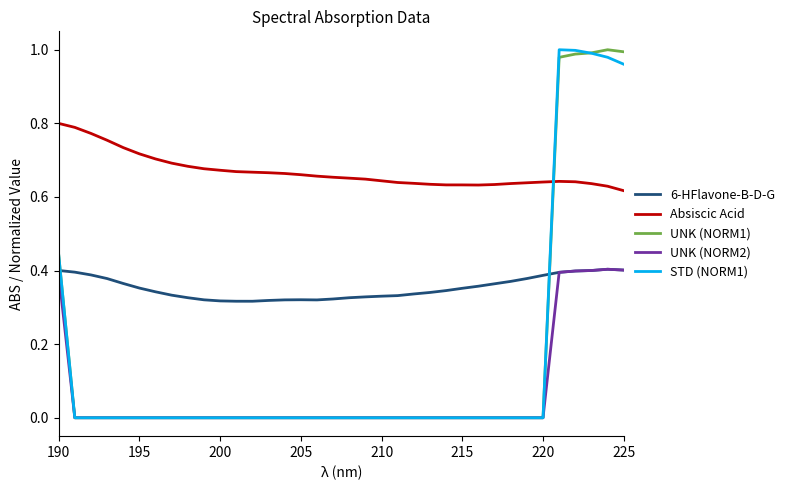

Which series has the largest total across all categories?

Absiscic Acid